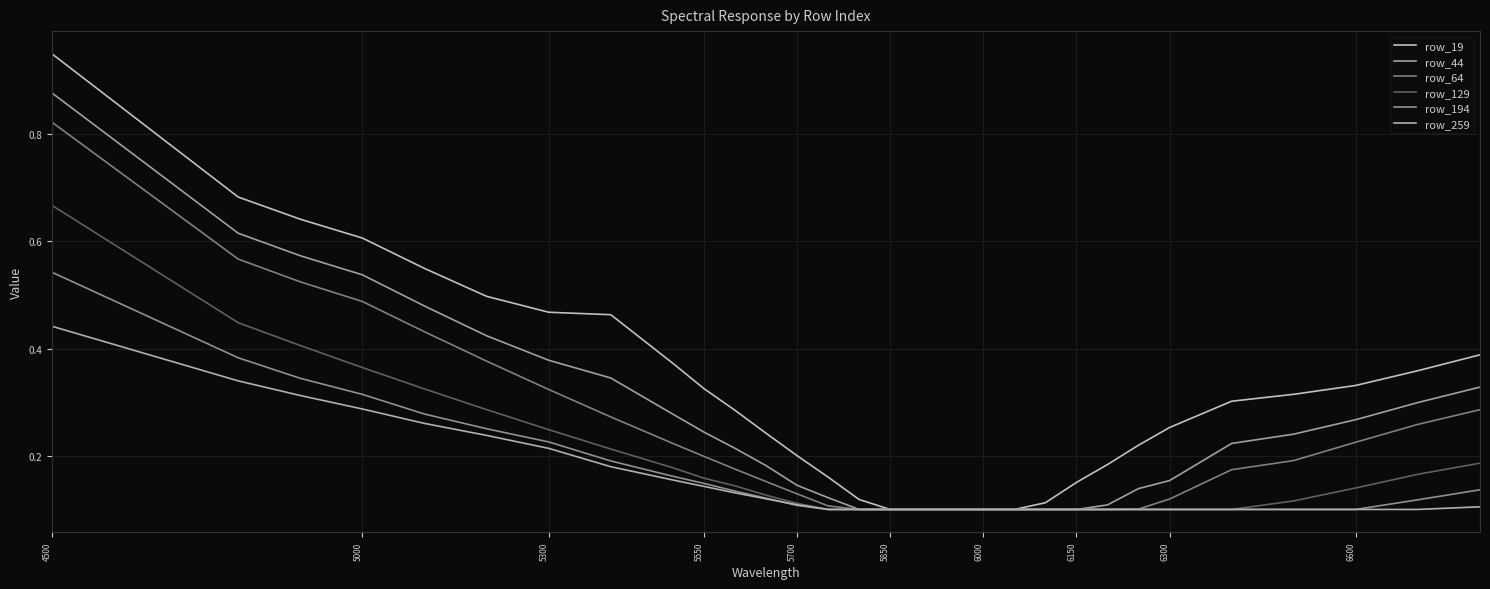

True or false: row_259 has more than 2 interior local peaks.

False